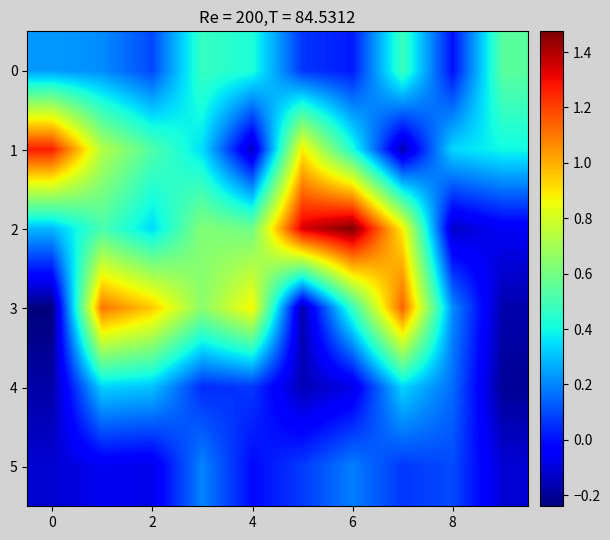

Reading right to left, transcribe all the data shown in this chart.

0: 0.5	-0.0	0.5	0.0	0.1	0.4	0.5	0.1	0.2	0.2
1: 0.4	0.3	-0.2	0.4	0.9	-0.1	0.3	0.5	0.7	1.3
2: -0.1	-0.1	0.9	1.5	1.3	0.6	0.6	0.3	0.5	0.3
3: -0.2	0.2	1.1	0.5	-0.2	0.9	0.6	1.0	1.1	-0.2
4: -0.2	0.2	0.3	-0.1	-0.2	0.1	0.0	0.3	0.3	-0.2
5: -0.1	0.1	0.1	0.2	0.1	-0.0	0.2	-0.1	-0.1	-0.1